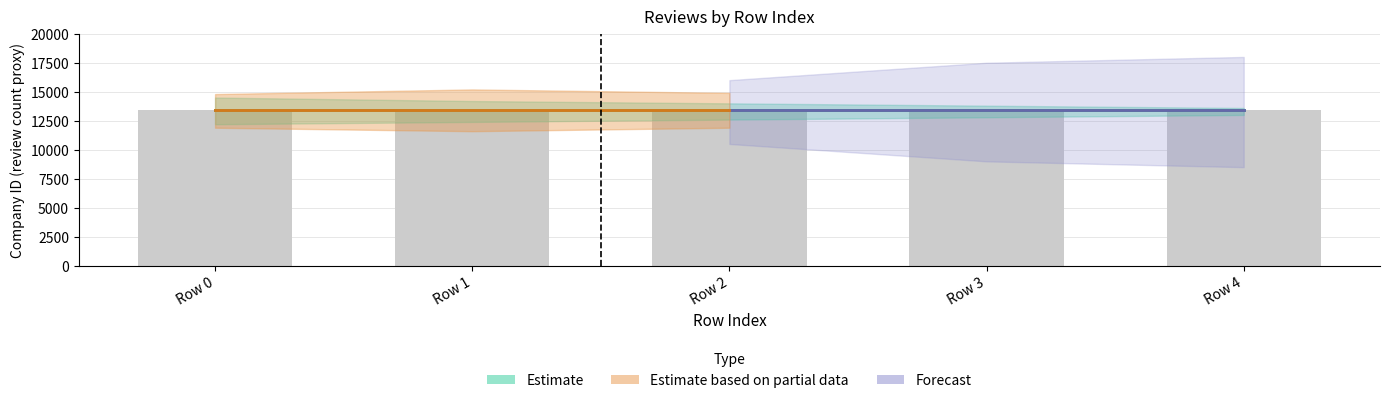

Is it true that Forecast equals 13384 at Row 3?

True